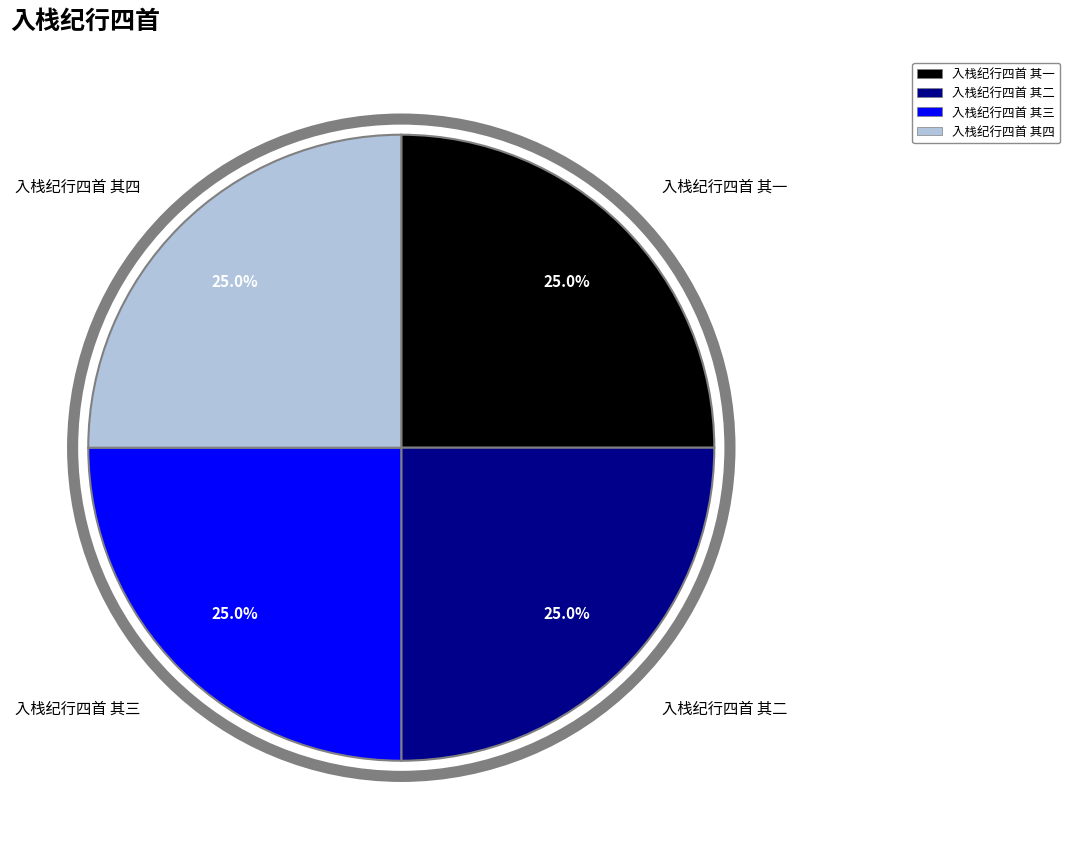

How many segments does this pie chart have?

4